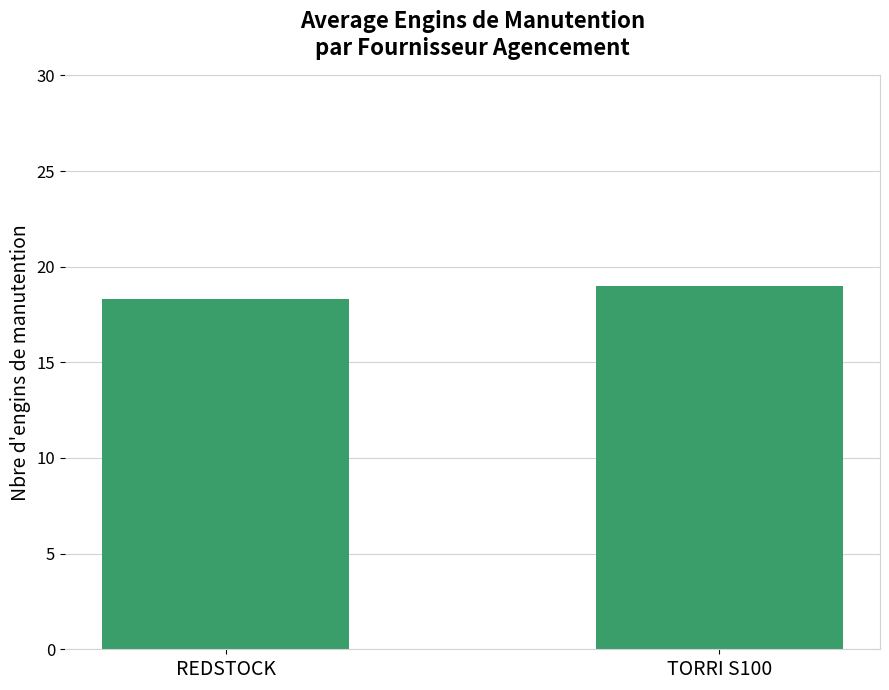

Does the chart contain any negative values?

No